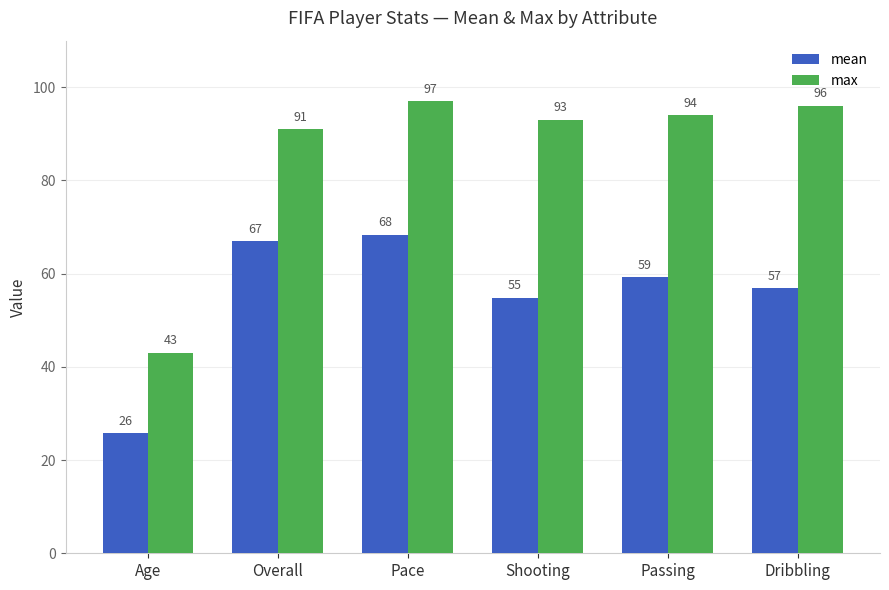

At which label is mean closest to 47?

Shooting